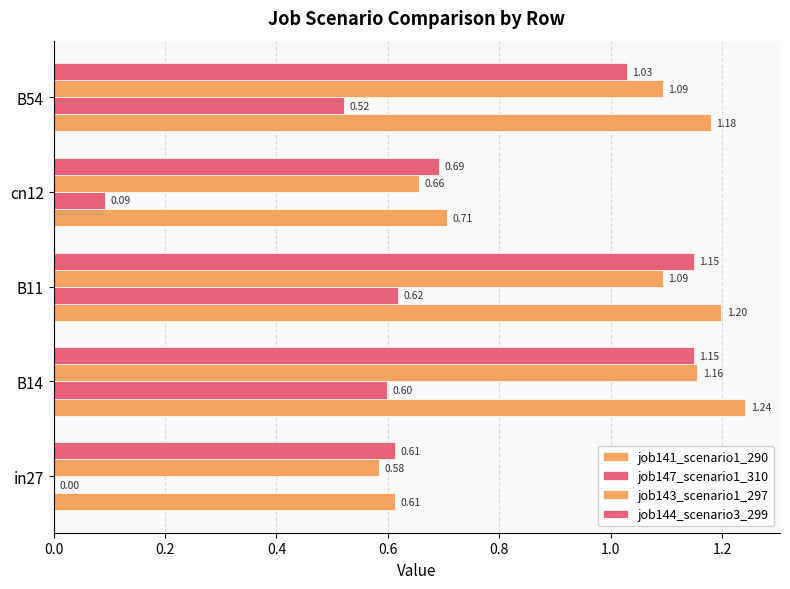

How many values in the job144_scenario3_299 series exceed 1?

3